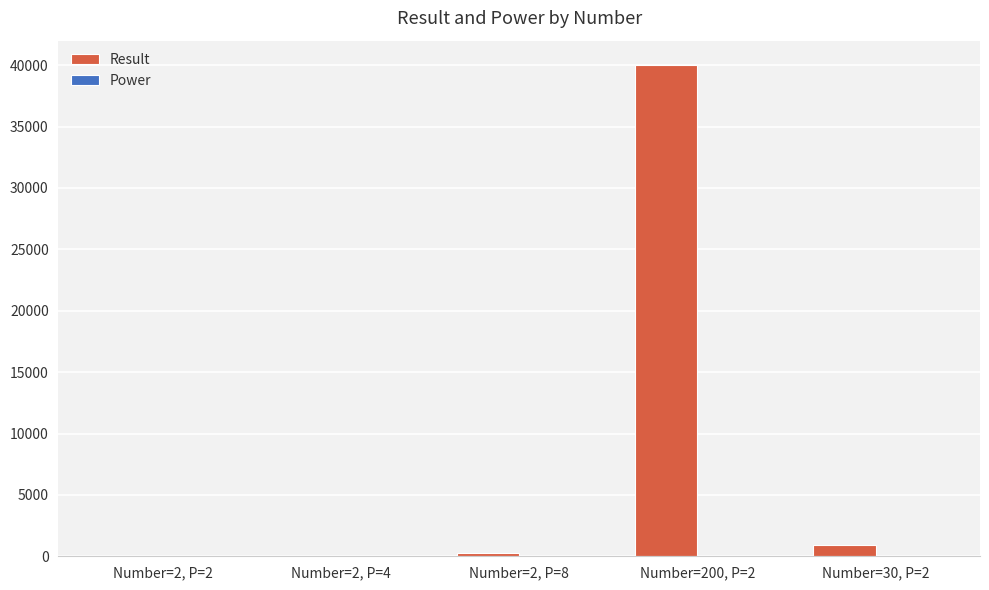

What is the sum of all Result values?

41176